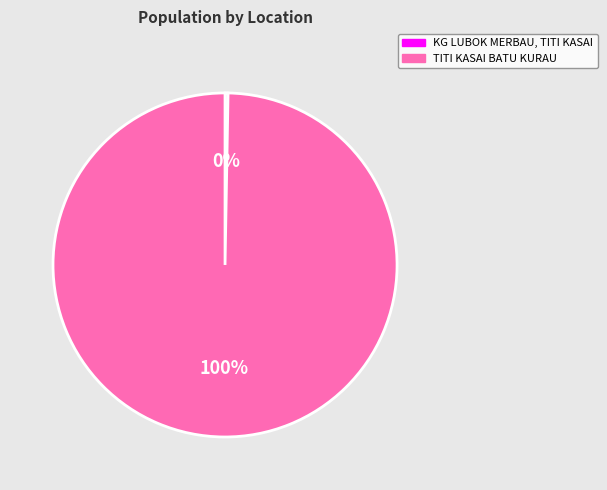

Do KG LUBOK MERBAU, TITI KASAI and TITI KASAI BATU KURAU together represent more than half of the pie?

Yes